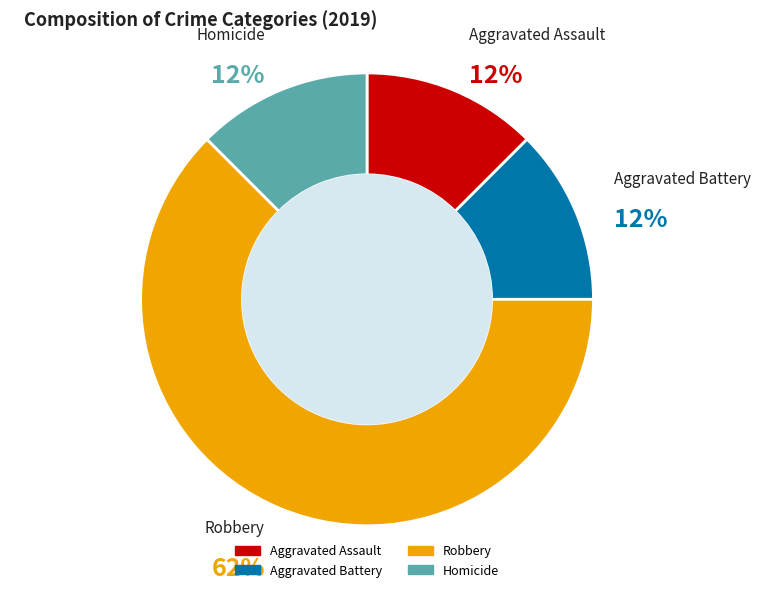

To the nearest percent, what is the average slice percentage?

25%